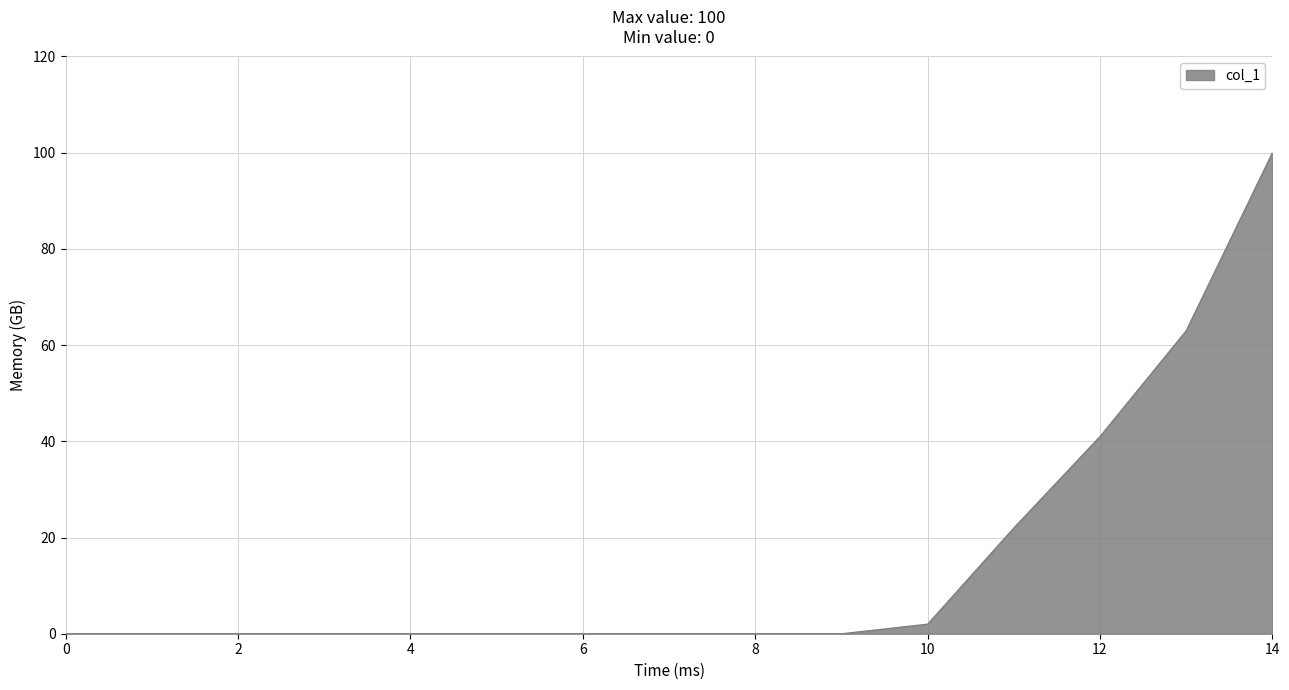

What is the difference between the maximum and minimum values?

100